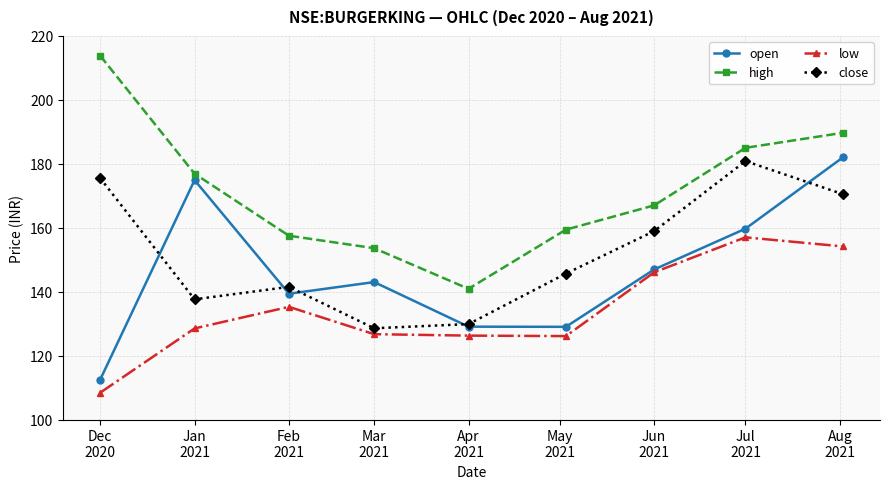

In low, how many points are higher than both neighbors (excluding endpoints)?

2